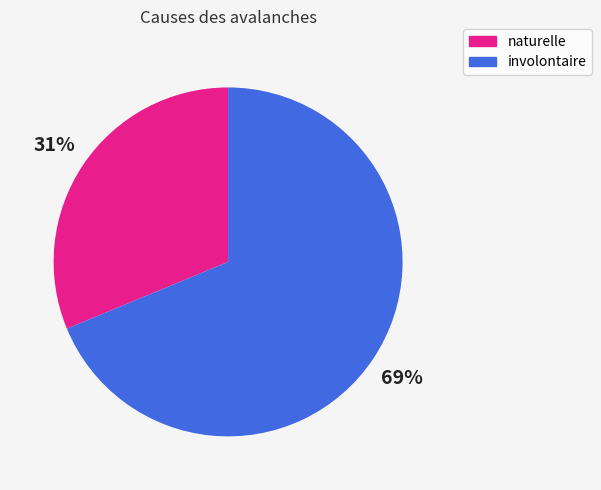

To the nearest percent, what is the average slice percentage?

50%